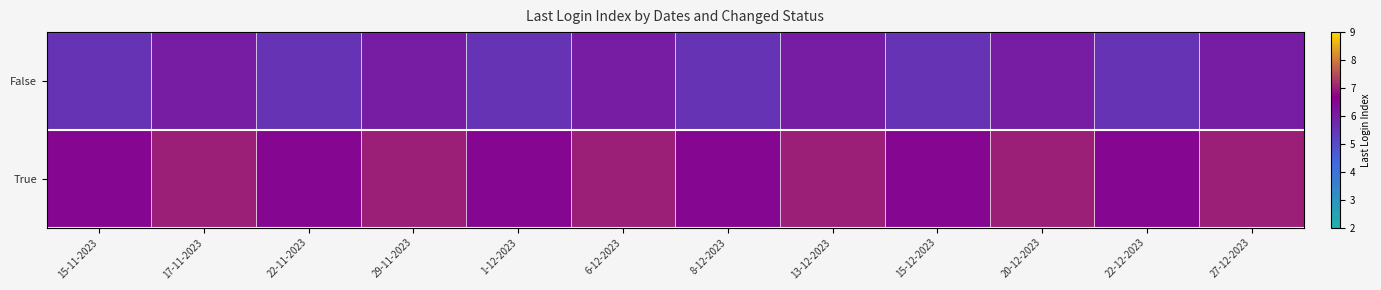

List the series in order of their peak value, highest first.

True, False